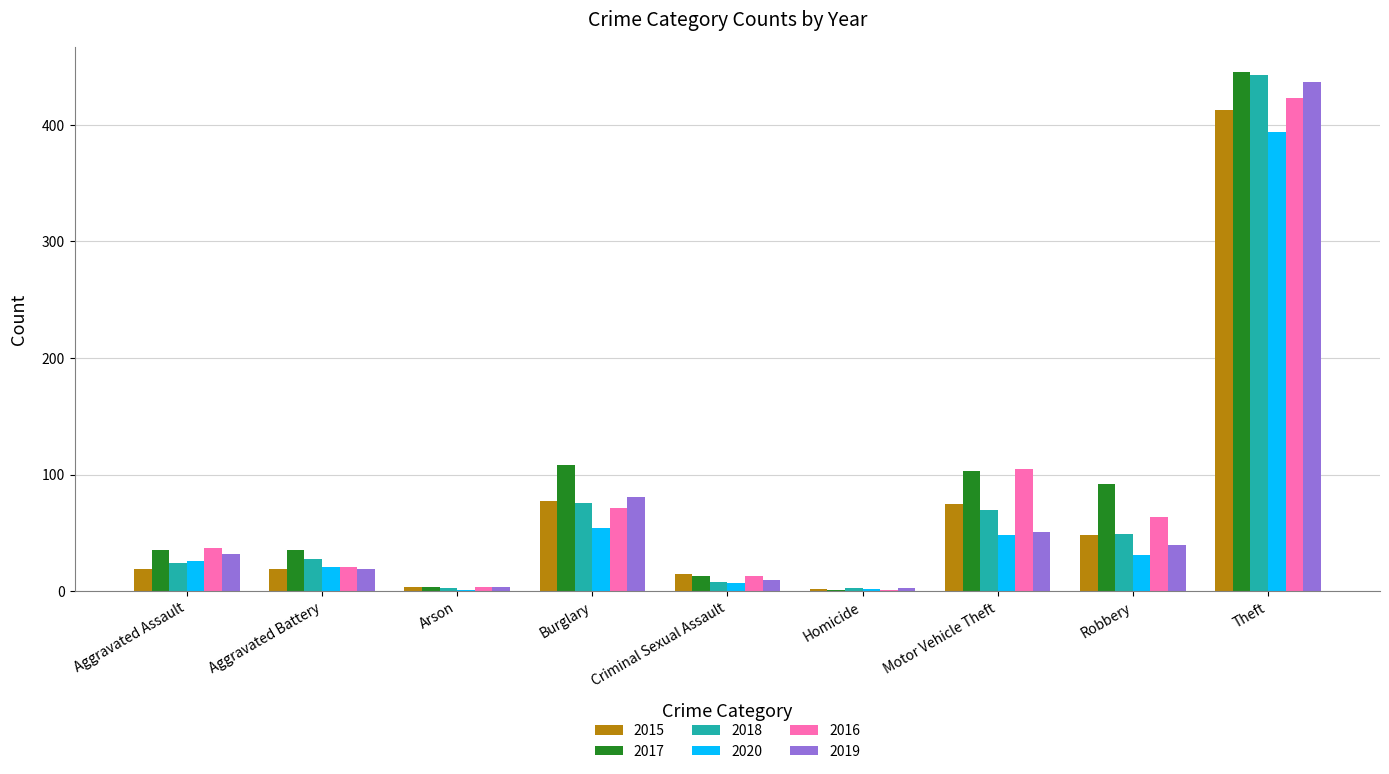

What value does the 2017 series have at Criminal Sexual Assault, to the nearest 5?

15